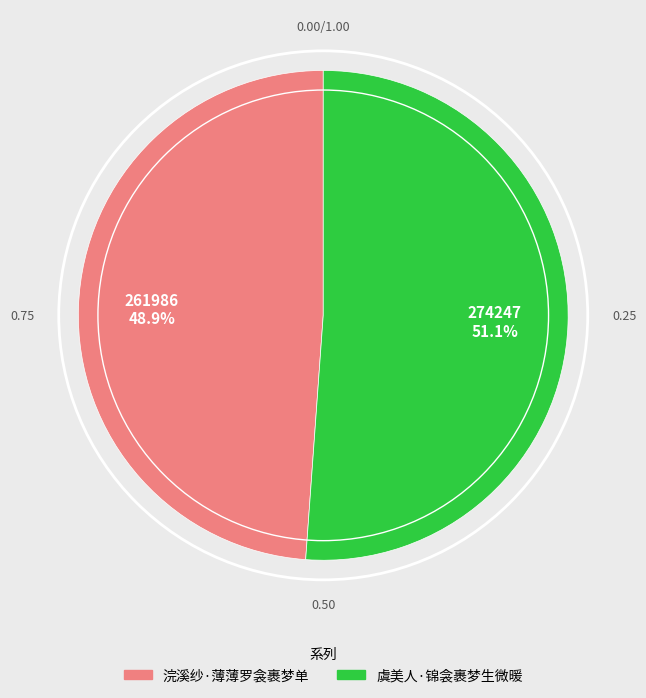

What is the ratio of the value at 浣溪纱·薄薄罗衾裹梦单 to the value at 虞美人·锦衾裹梦生微暖?

1.0